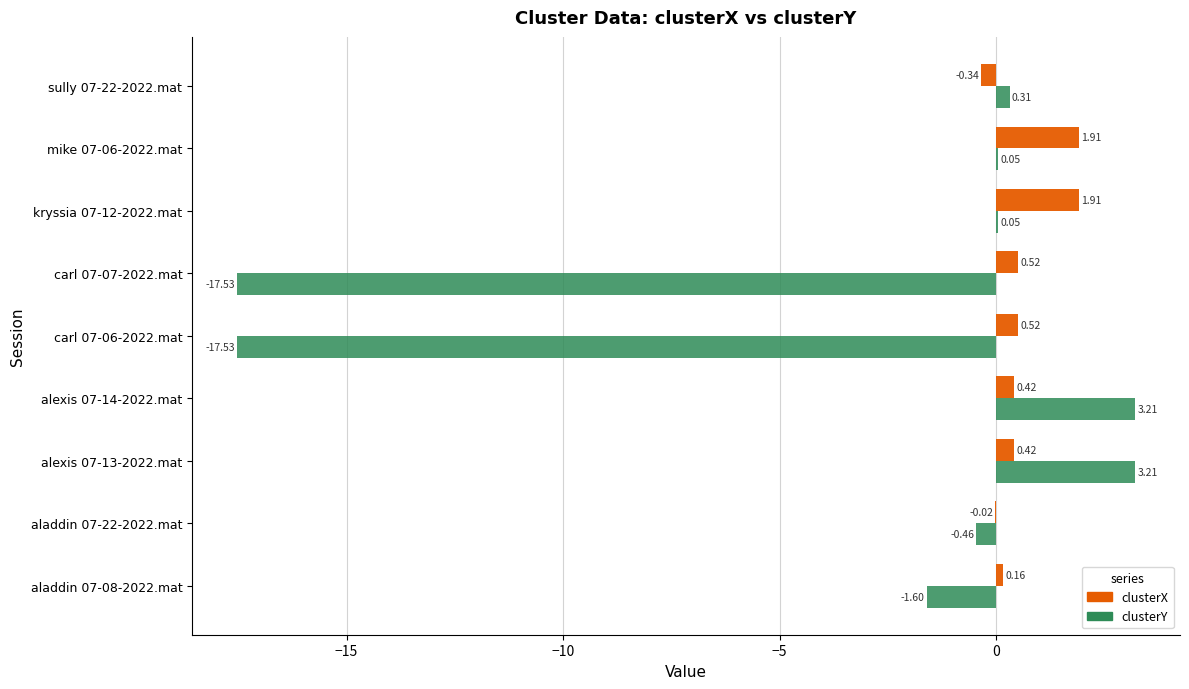

Between alexis 07-14-2022.mat and carl 07-06-2022.mat, which series saw the biggest shift?

clusterY